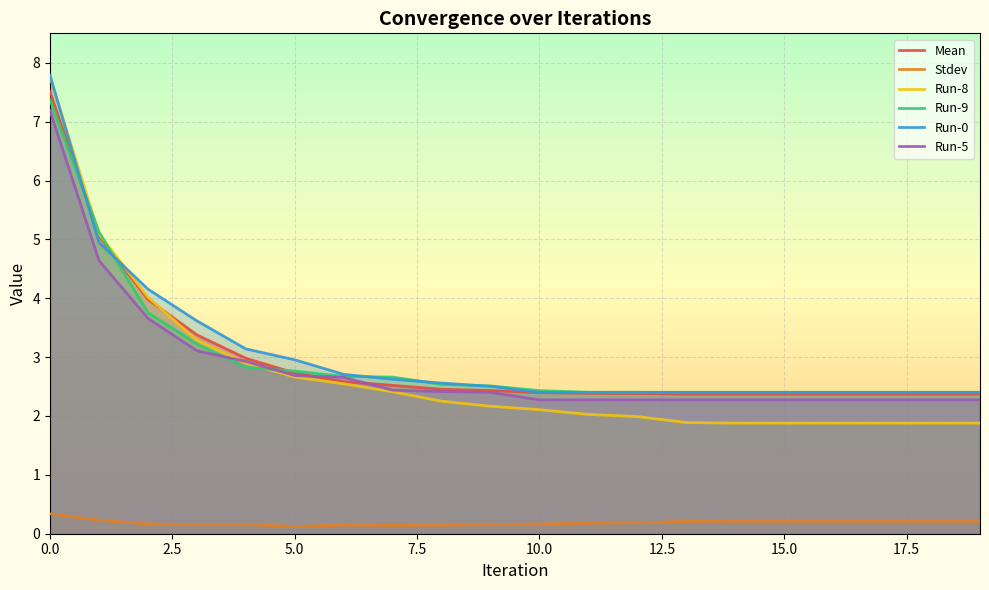

Which series has the largest range (max minus min)?

Run-8